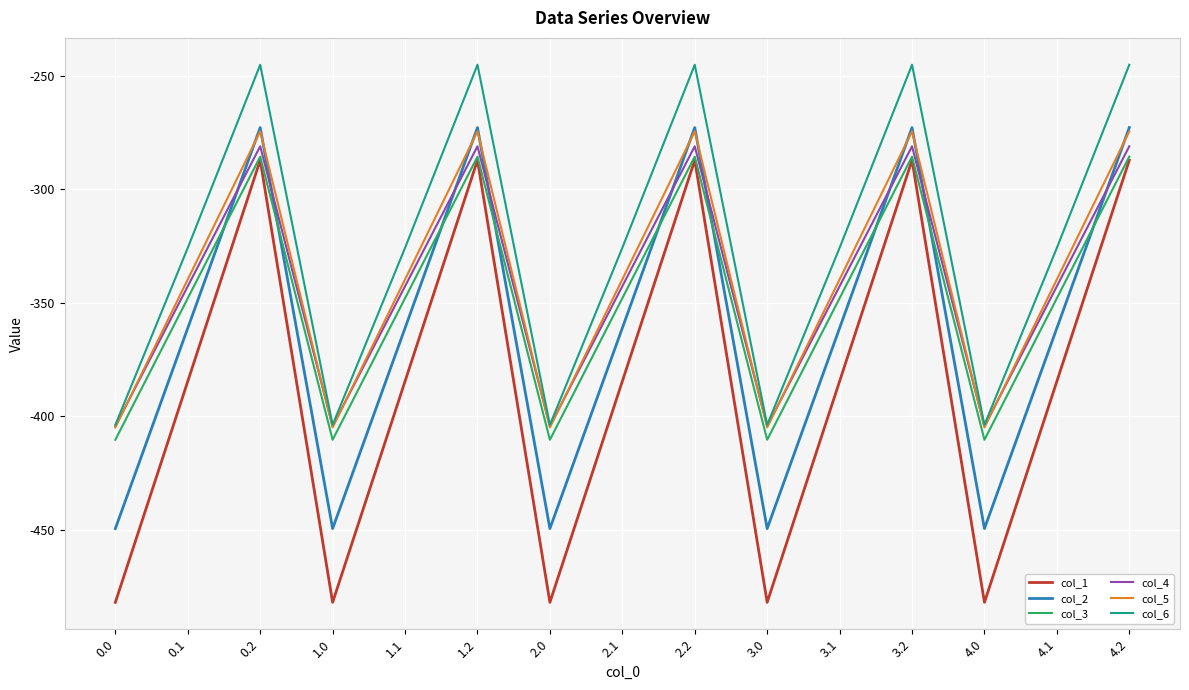

Which series has the largest total across all categories?

col_6